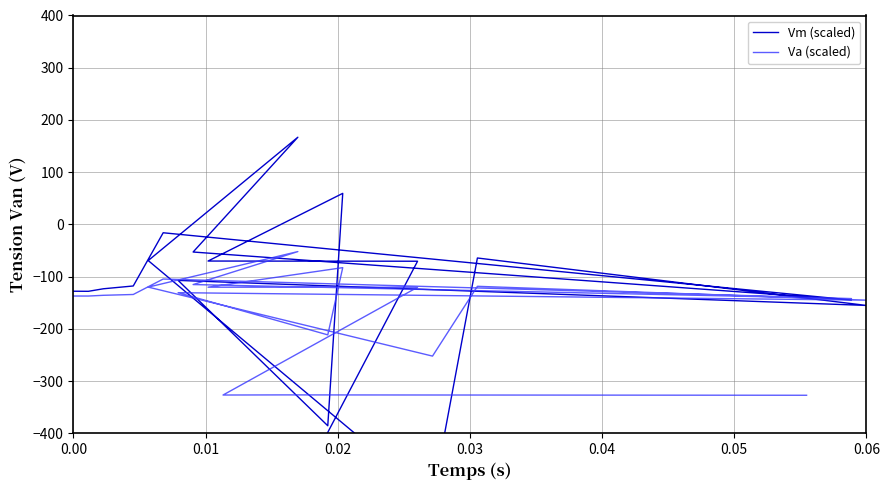

What is the minimum value for Va (scaled)?

-327.2